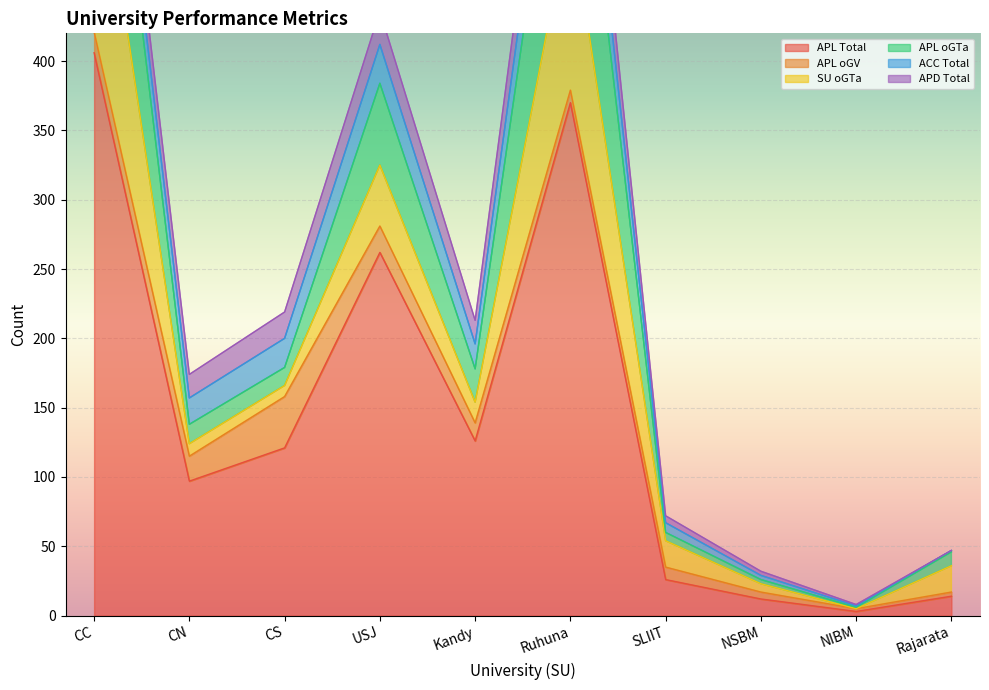

What is the difference between the highest and lowest values at Ruhuna?

361